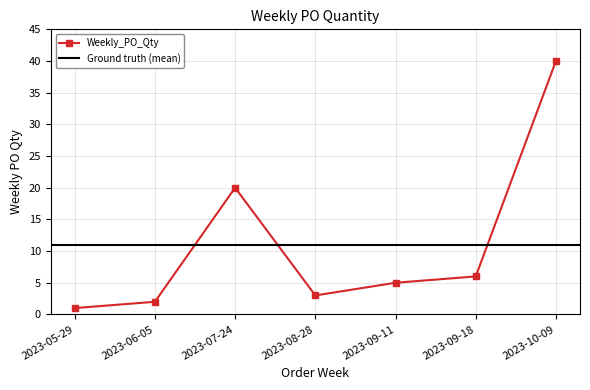

Approximately how many times larger is the value at 2023-06-05 compared to 2023-08-28?

0.7